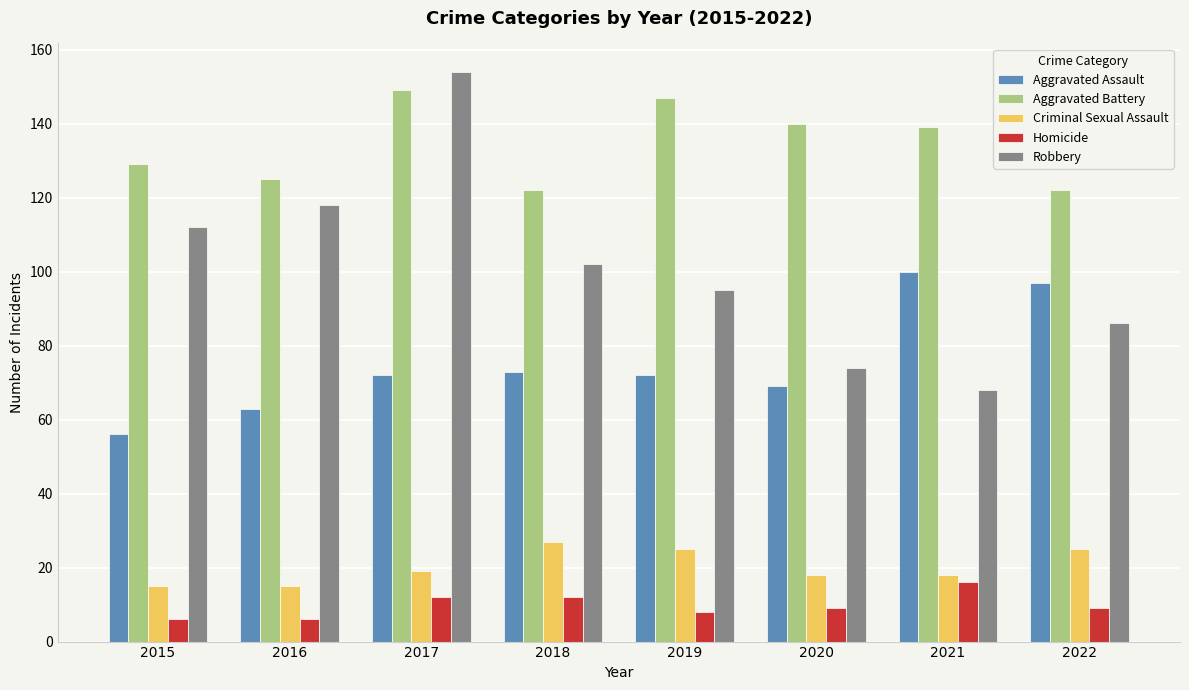

Which series has the largest range (max minus min)?

Robbery